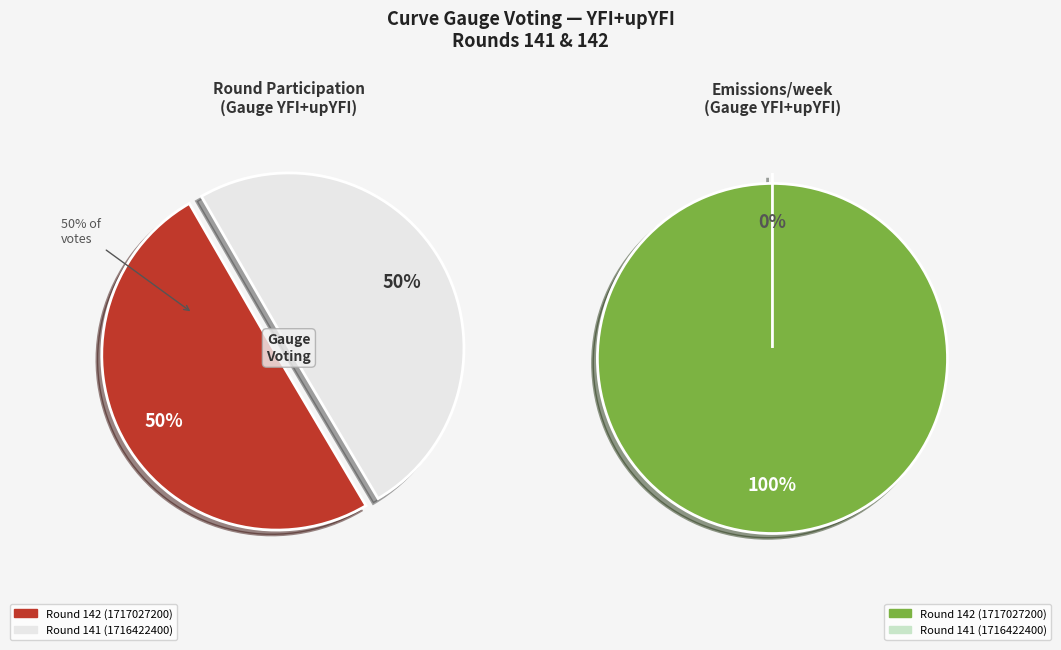

What is the smallest slice in the pie chart?

Round 141 (1716422400)